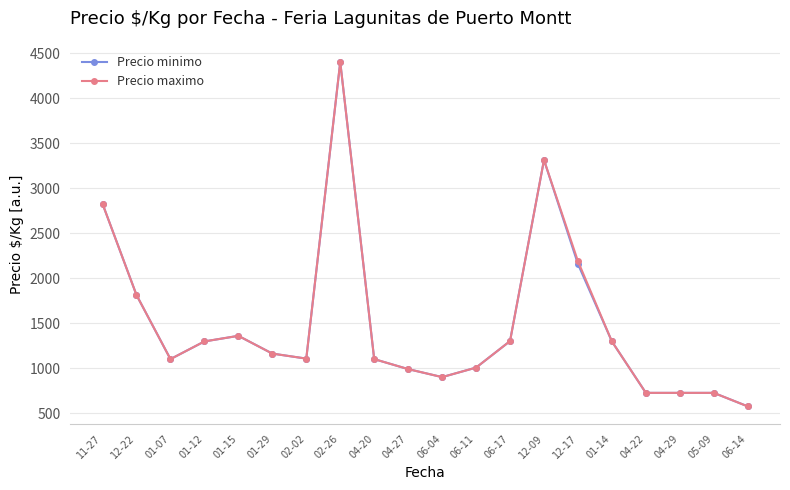

What is the label of the 7th point from the right?

12-09